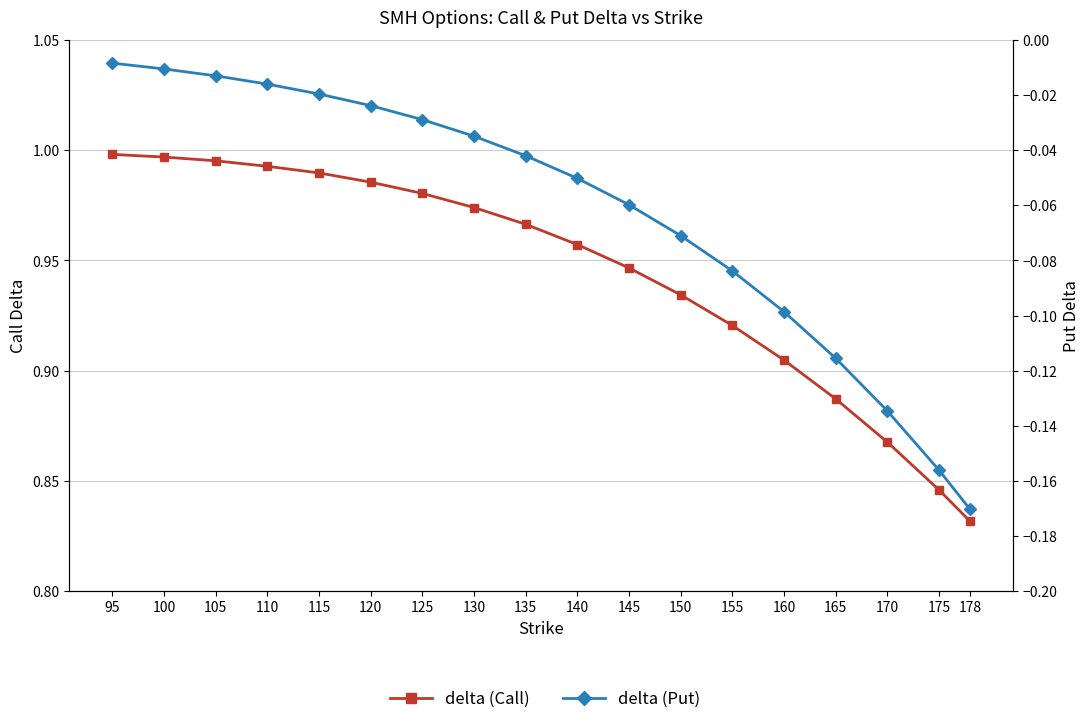

What is the difference between the highest and lowest values at 100?

1.0